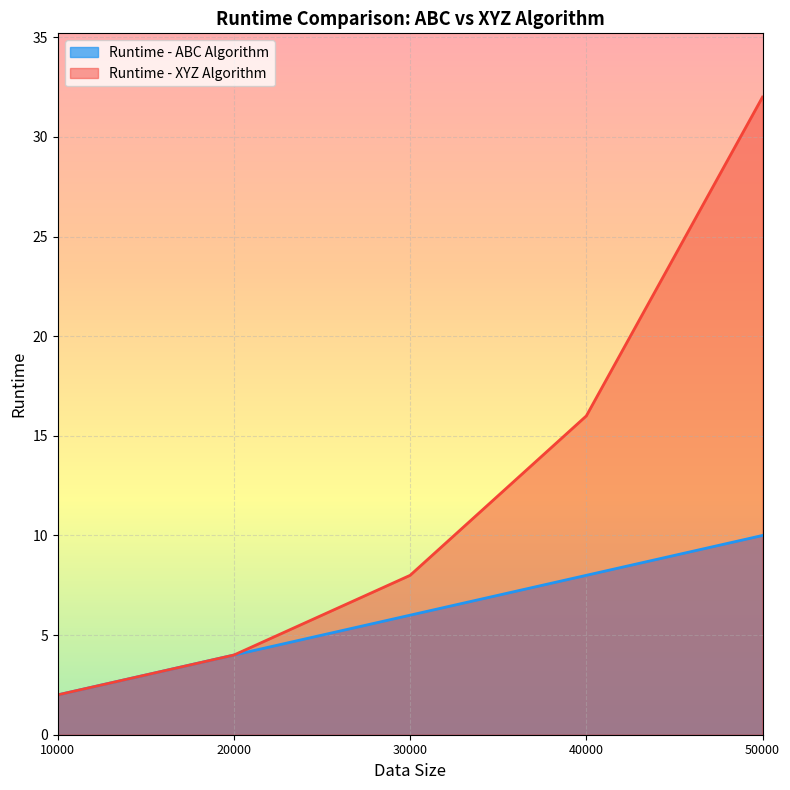

What is the difference between the maximum and minimum values in the Runtime - ABC Algorithm series?

8